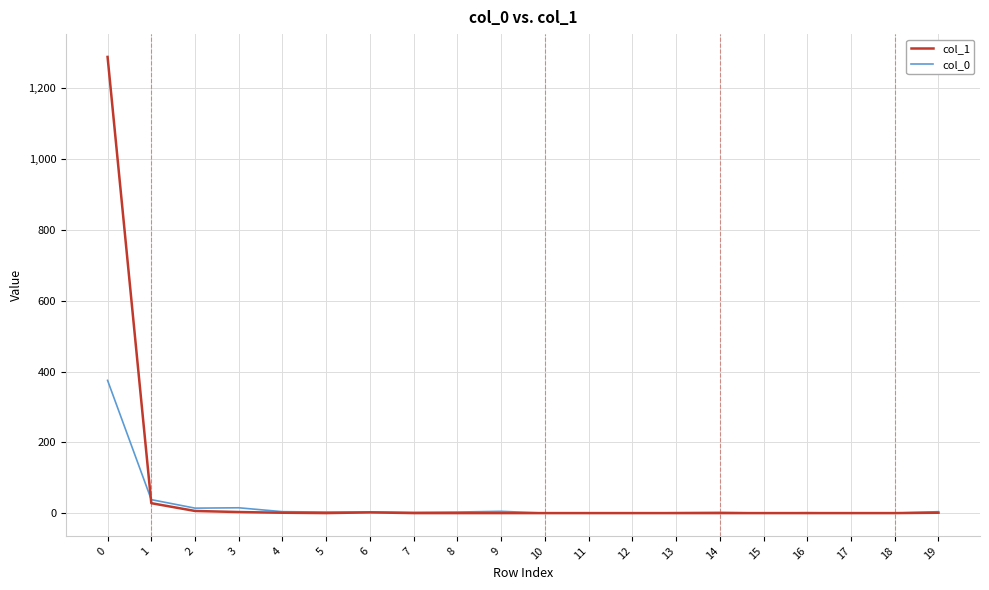

Which series has the widest spread of values?

col_1